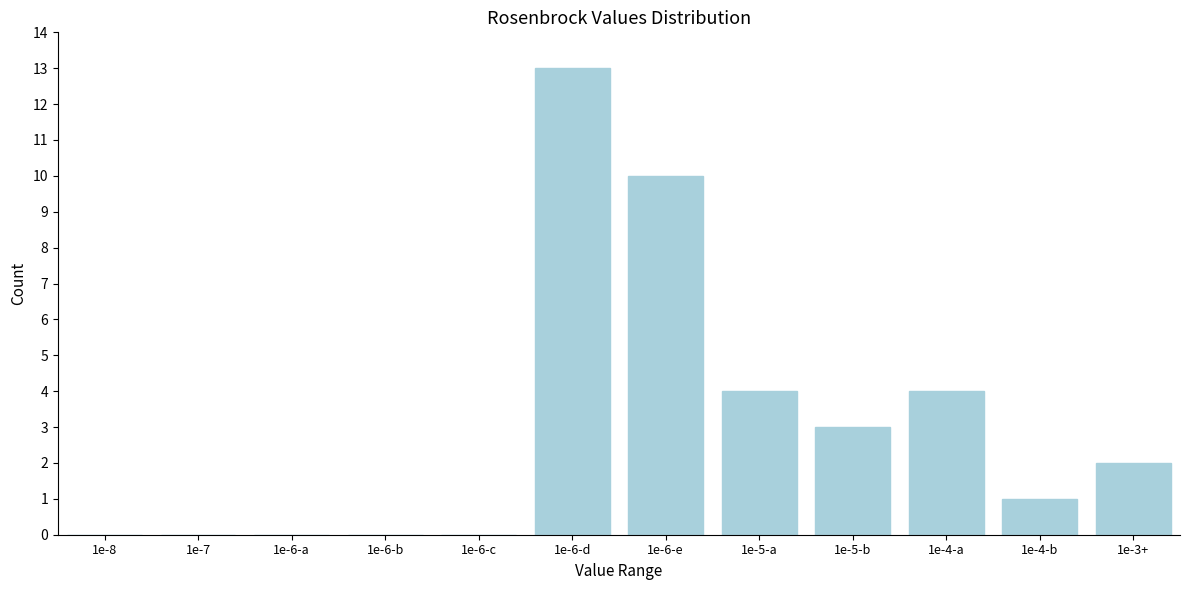

Reading left to right, extract all data points from this chart.

1e-8=0	1e-7=0	1e-6-a=0	1e-6-b=0	1e-6-c=0	1e-6-d=13	1e-6-e=10	1e-5-a=4	1e-5-b=3	1e-4-a=4	1e-4-b=1	1e-3+=2